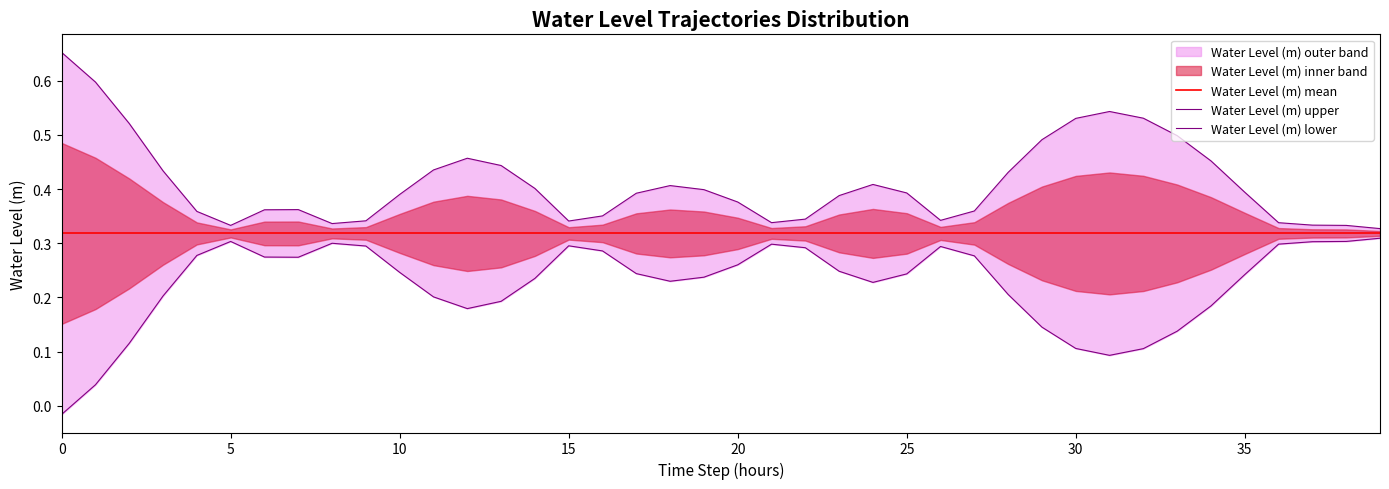

At how many categories does at least one series exceed 0?

40